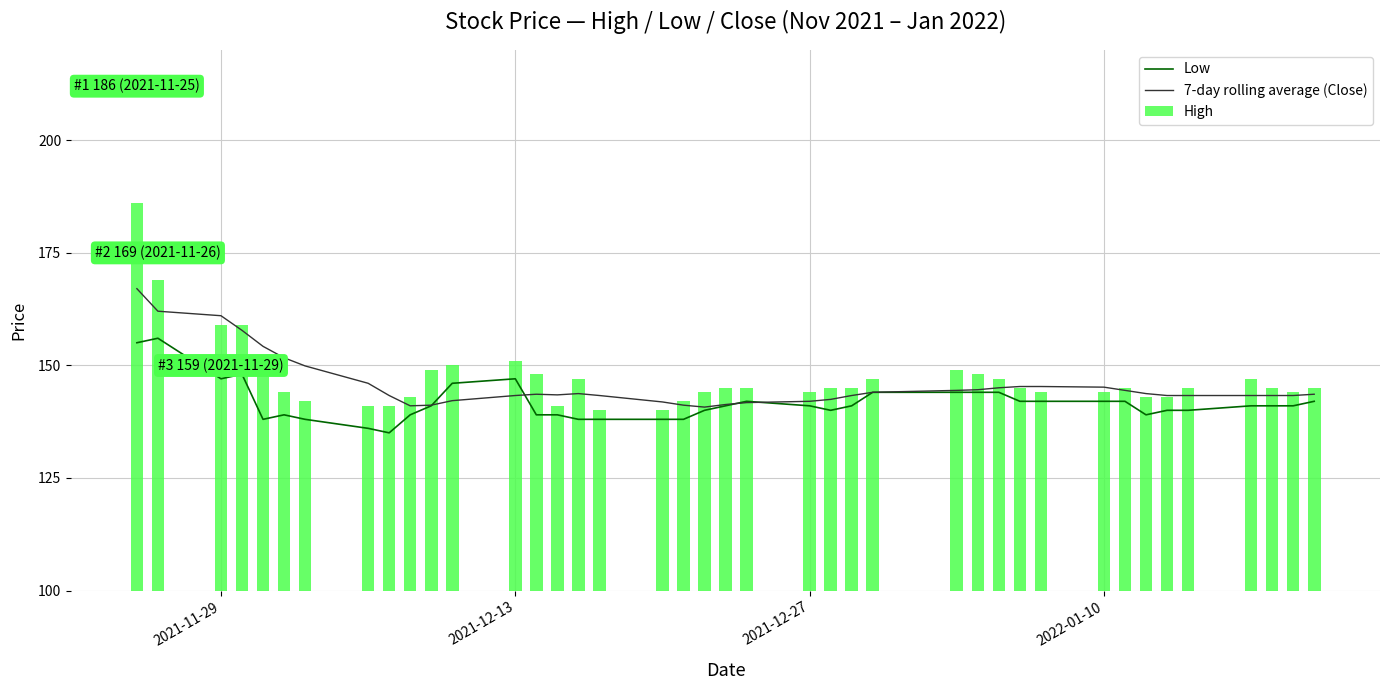

What is the lowest value of the Low series?

135.0